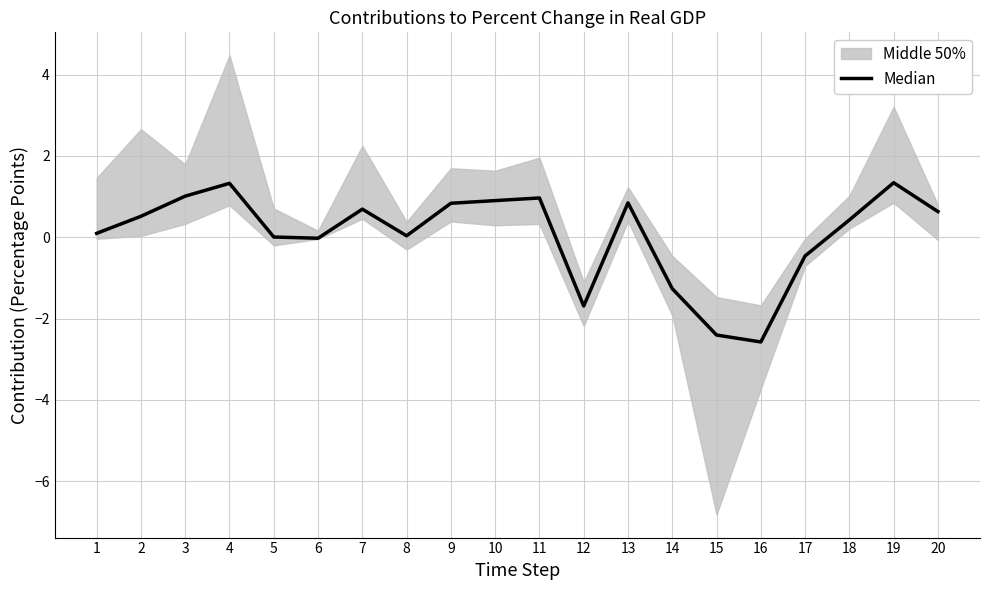

Is it true that the value at 11 is 1.0?

True